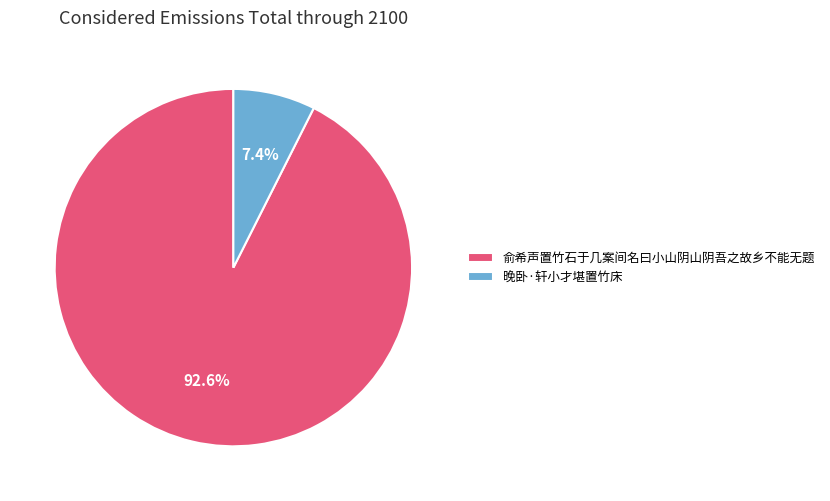

What portion of the pie excludes 俞希声置竹石于几案间名曰小山阴山阴吾之故乡不能无题?

7.4%